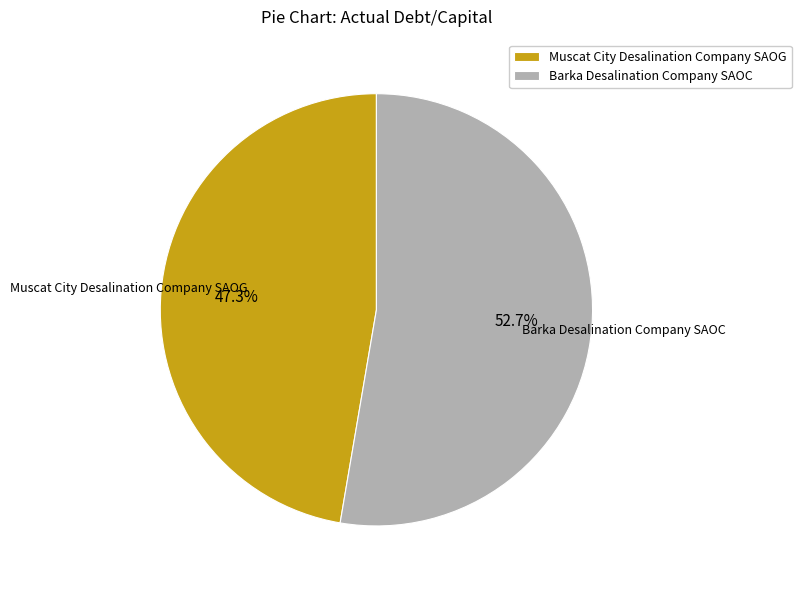

Does Barka Desalination Company SAOC account for over 50% of the chart?

Yes